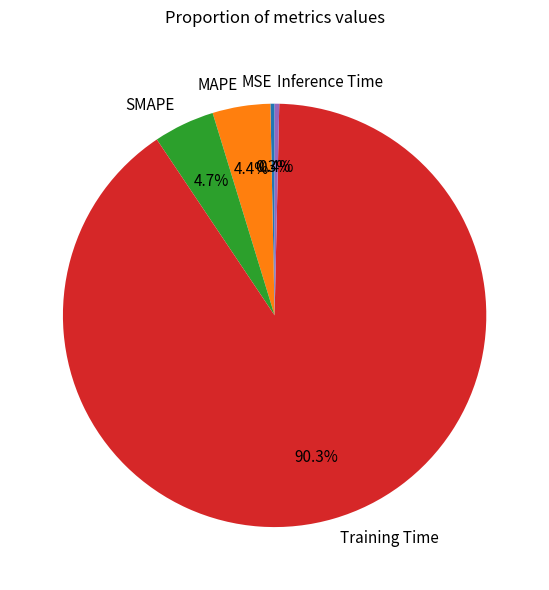

Is it true that SMAPE is 5% of the pie?

True